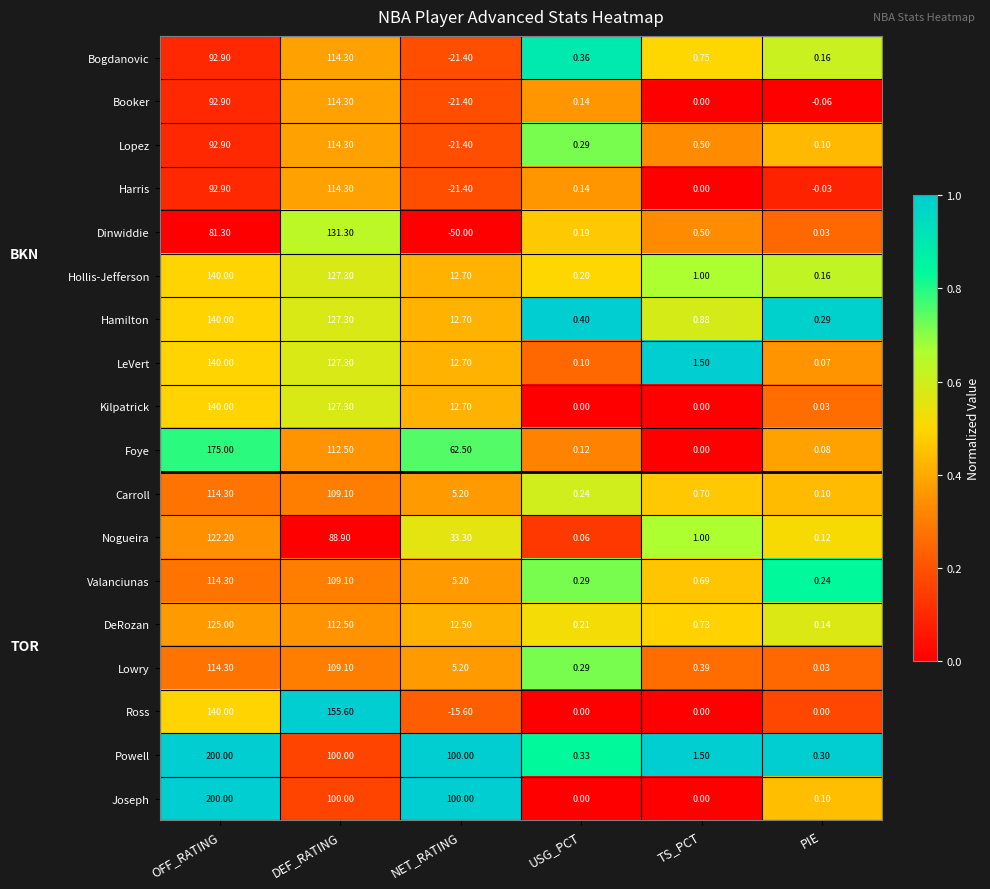

Which series has the largest total across all categories?

Powell